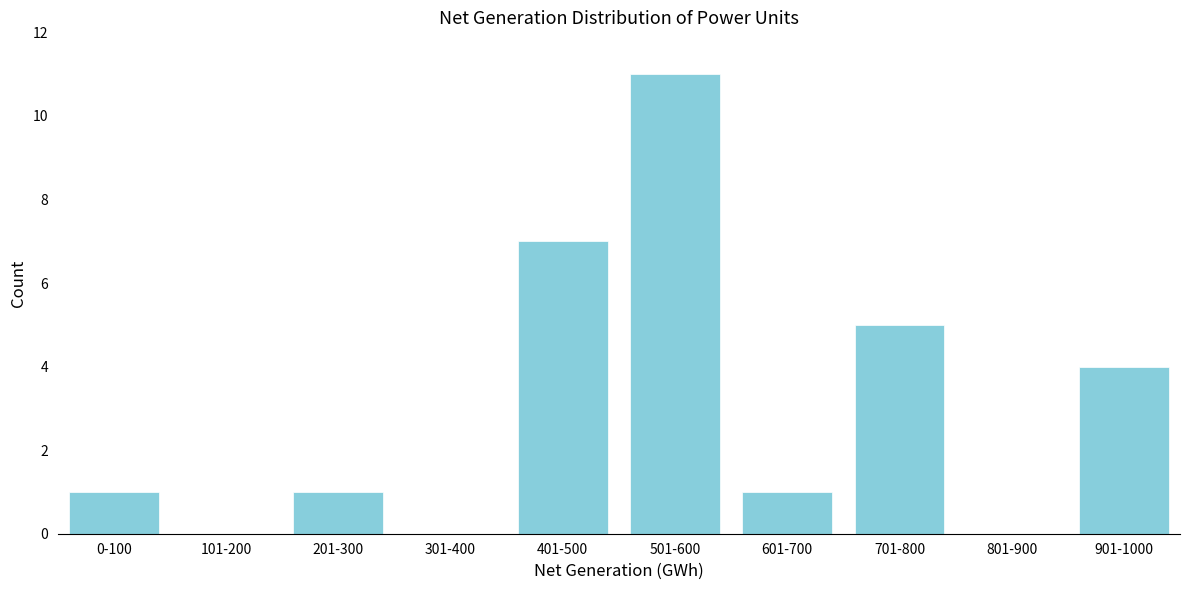

Reading left to right, extract all data points from this chart.

0-100=1	101-200=0	201-300=1	301-400=0	401-500=7	501-600=11	601-700=1	701-800=5	801-900=0	901-1000=4